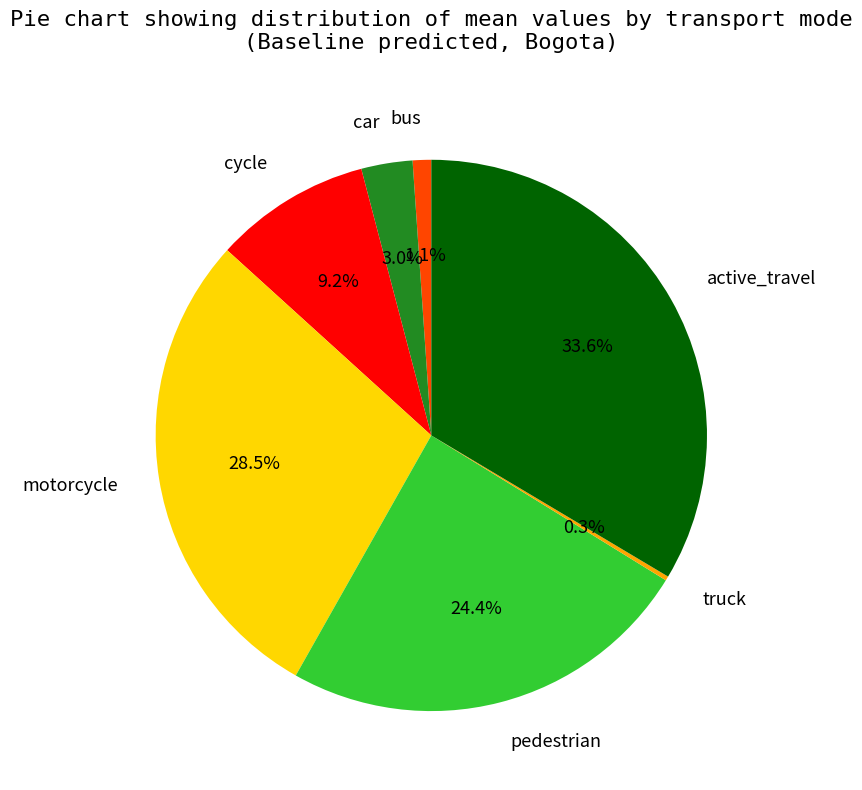

Which slice is the largest?

active_travel